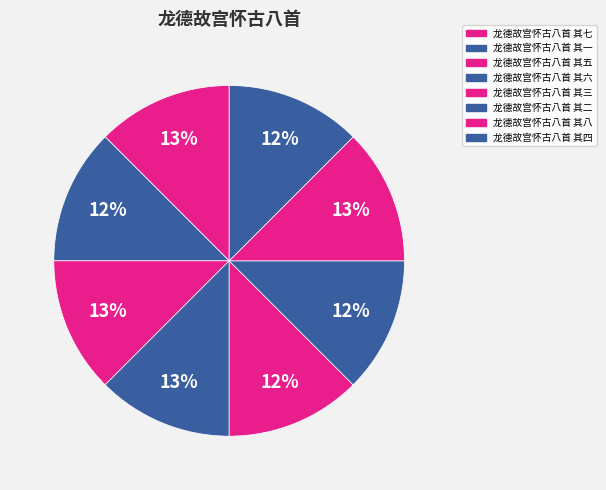

What percentage is NOT represented by 龙德故宫怀古八首 其七?

87.5%